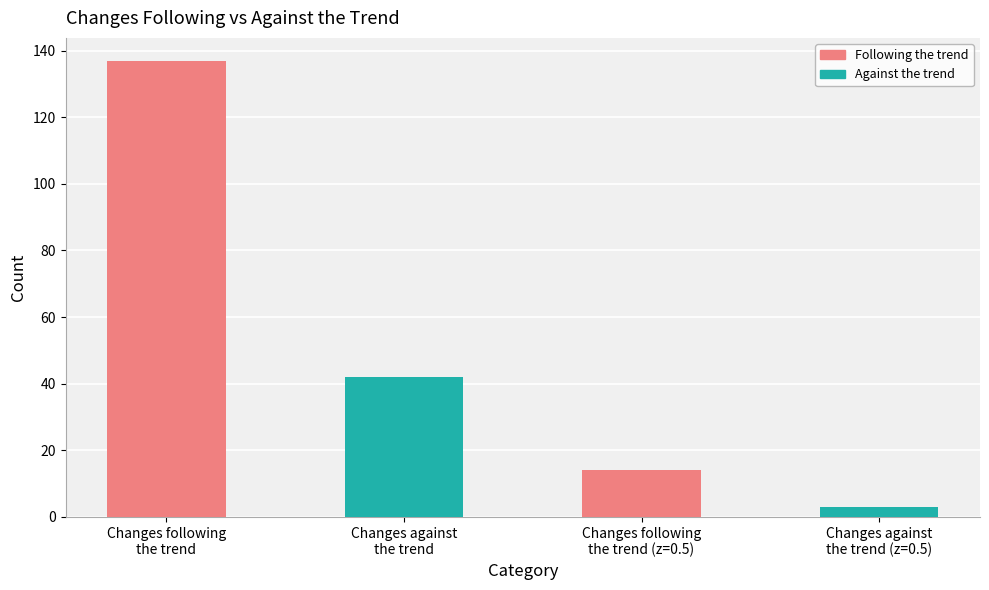

Reading left to right, transcribe all the data shown in this chart.

Changes following
the trend=137	Changes against
the trend=42	Changes following
the trend (z=0.5)=14	Changes against
the trend (z=0.5)=3